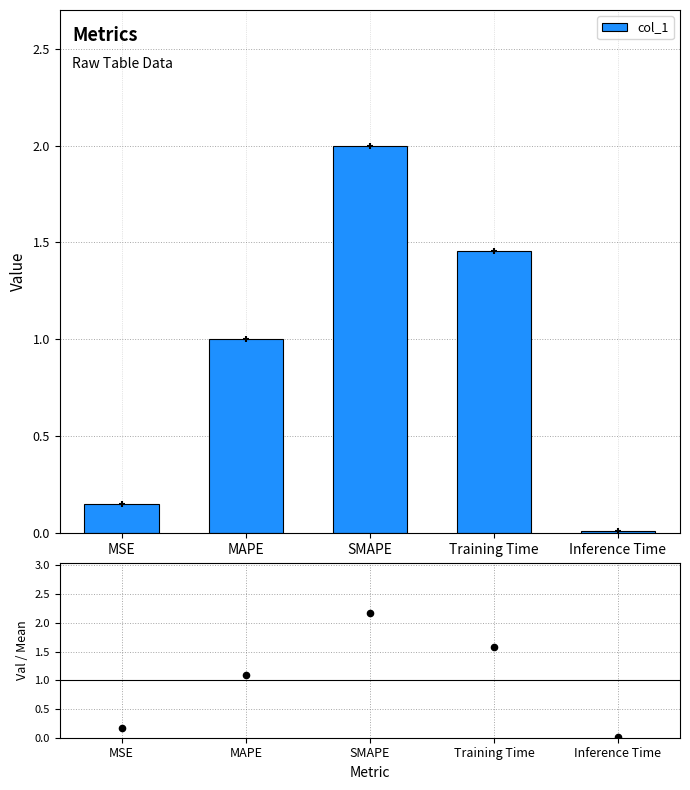

Is the value of col_1/mean at Training Time greater than the value of col_1 at Training Time?

Yes